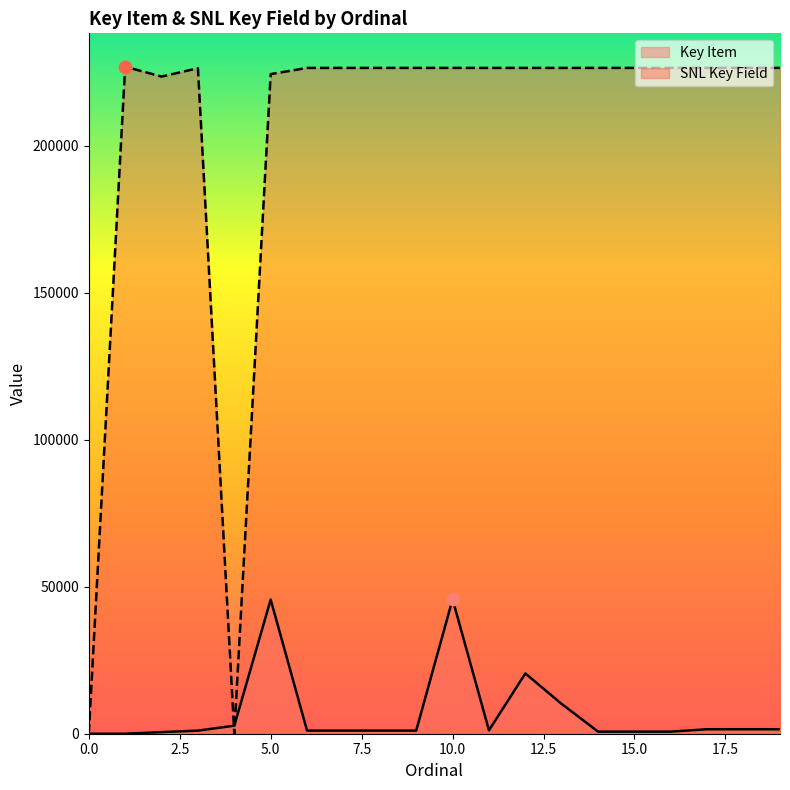

Which series reaches the minimum Y coordinate?

Key Item